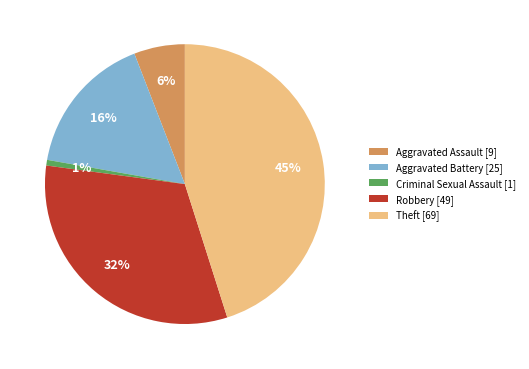

Do Criminal Sexual Assault [1] and Theft [69] together represent more than half of the pie?

No